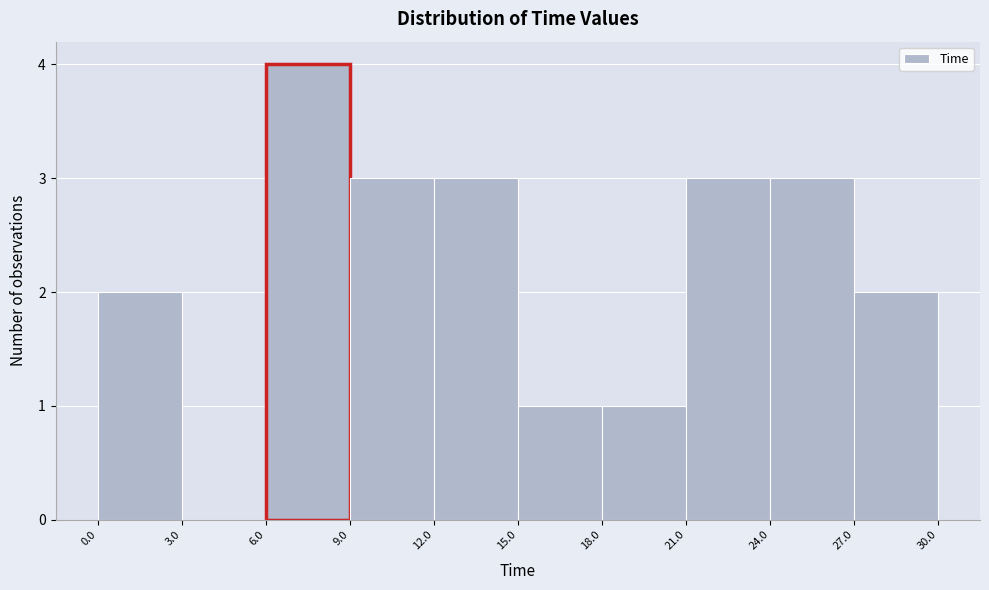

Which range on the x-axis has the tallest bar?

6.0 to 9.0